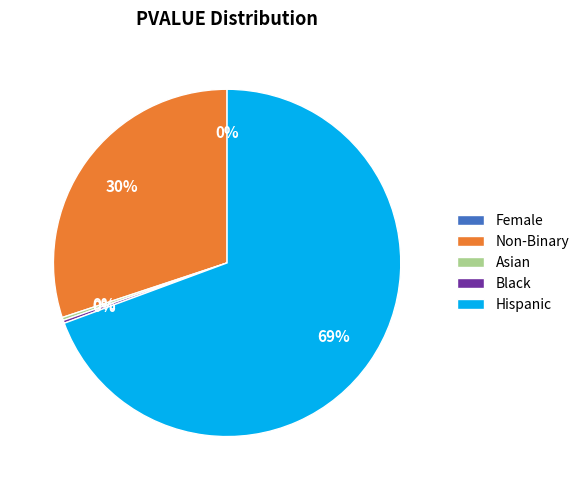

Rank the categories by value from lowest to highest.

Female, Asian, Black, Non-Binary, Hispanic